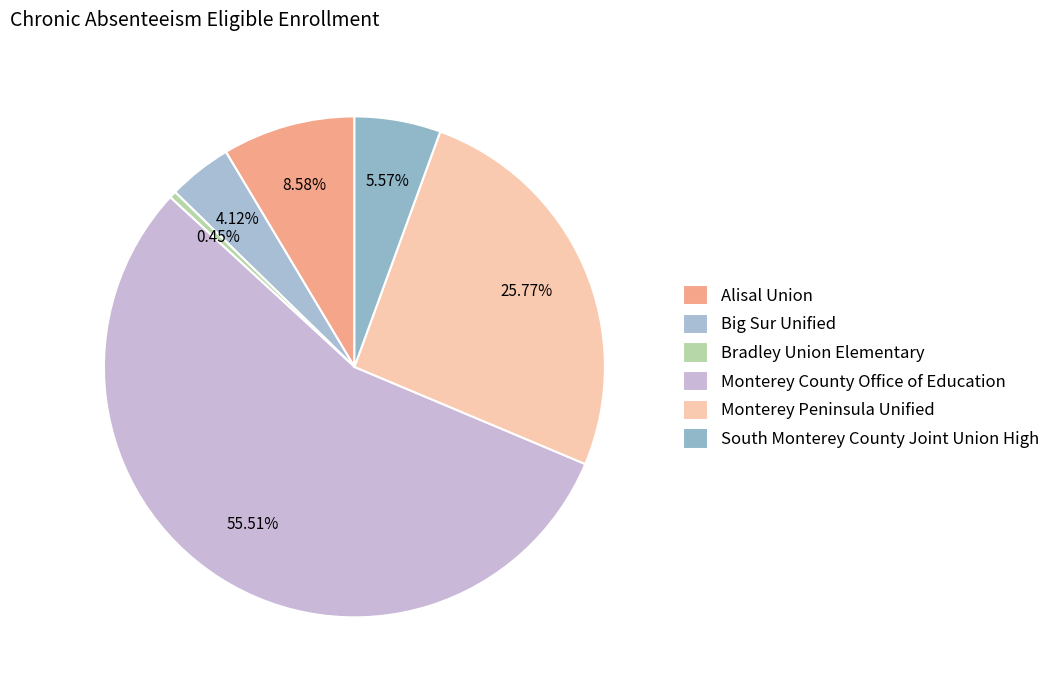

What portion of the pie excludes Big Sur Unified?

95.9%